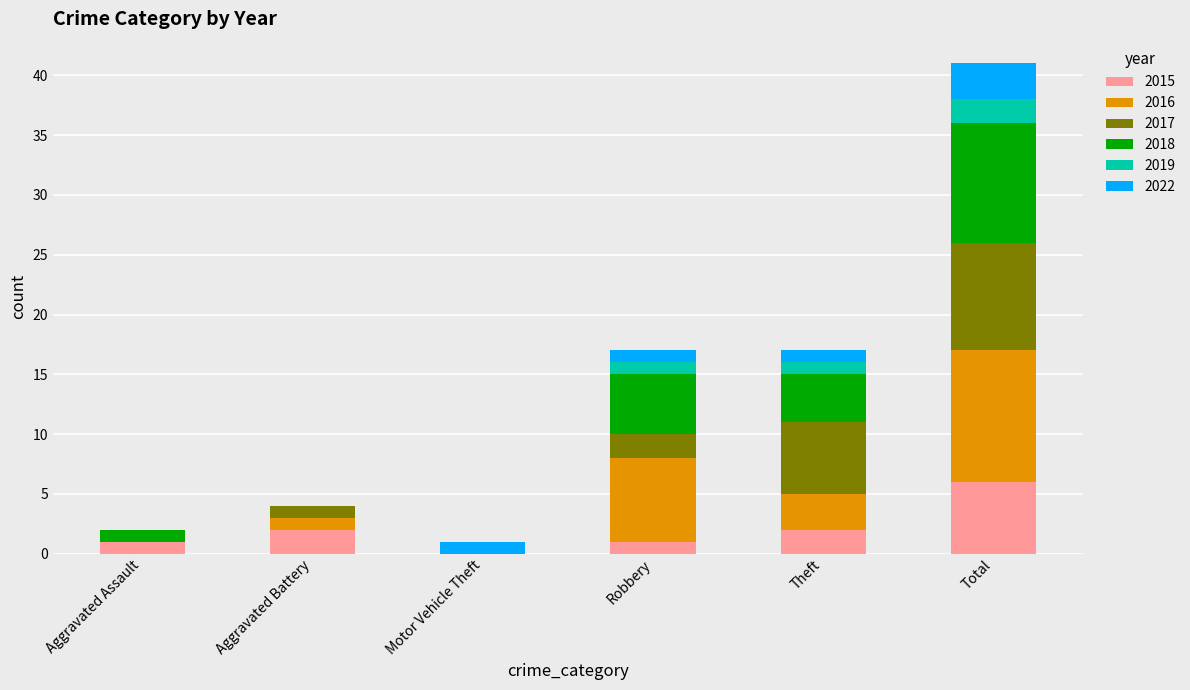

How many categories are shown in the chart?

6